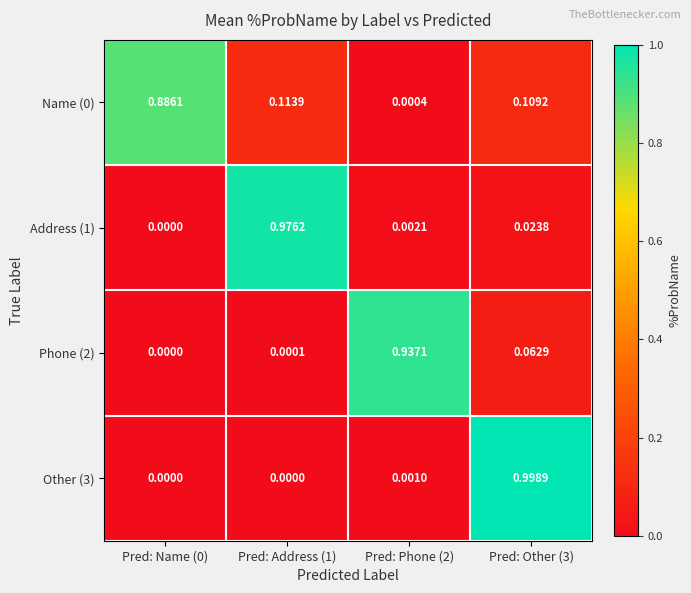

Which series has the widest spread of values?

Other (3)